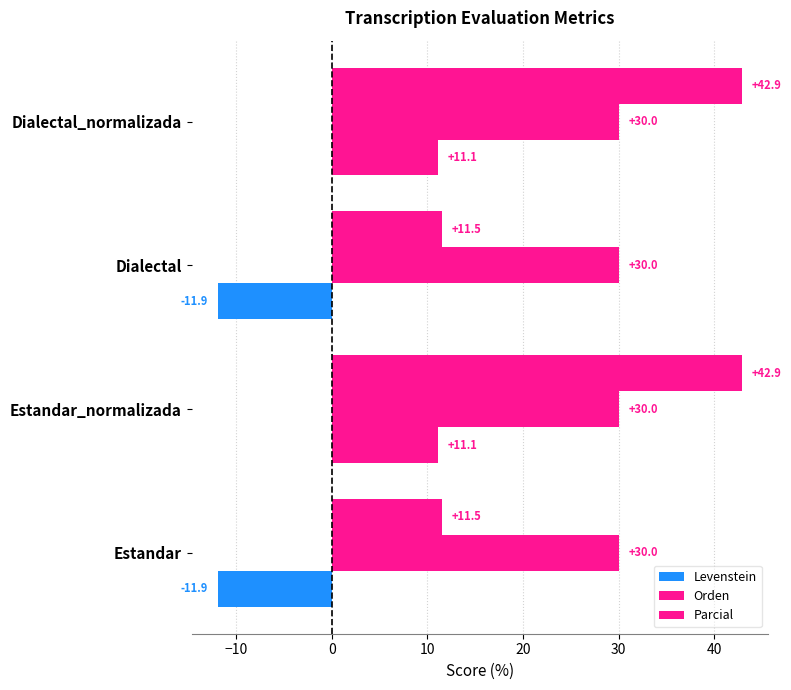

How many values in the Parcial series are below 42?

2